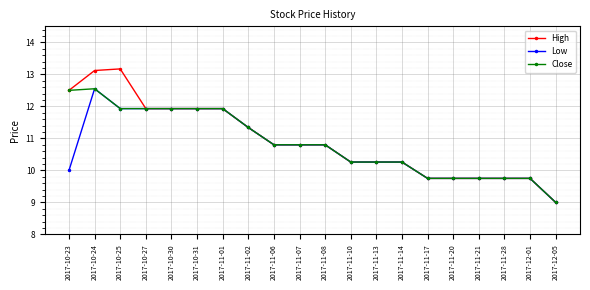

Is it true that High equals 11.9 at 2017-10-27?

True